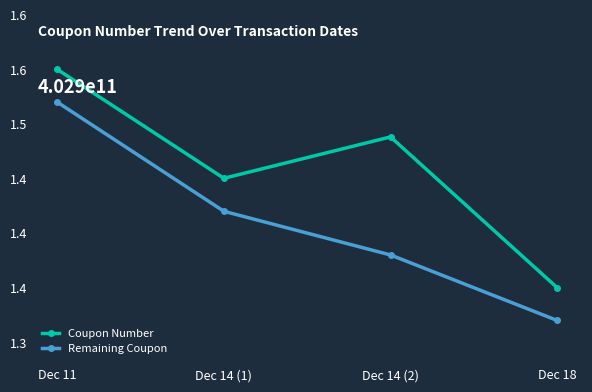

What is the smallest value displayed?

1.3